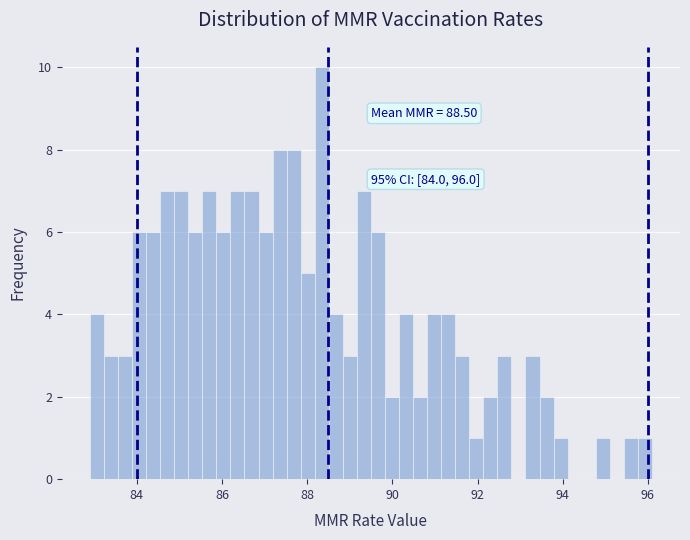

Read against the x-axis, roughly where is the centre of the tallest bar?

88.4